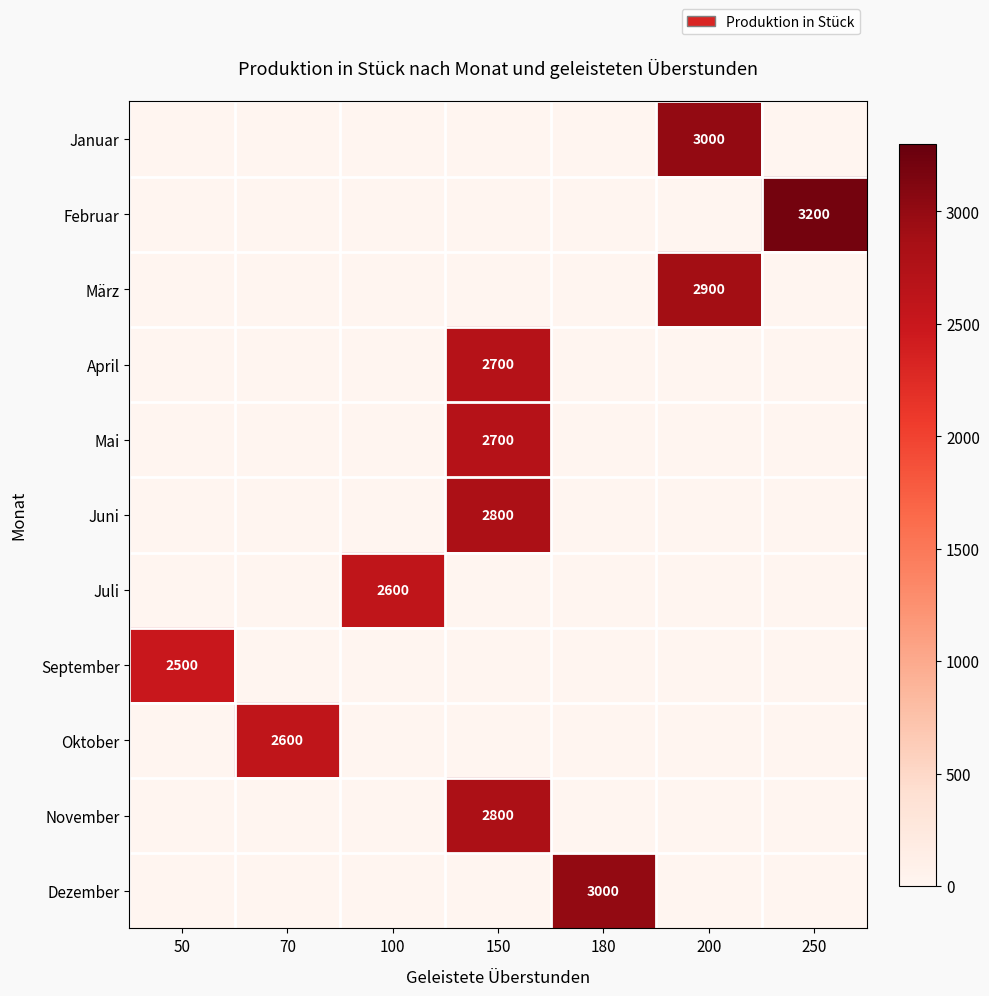

What is the approximate value of Juni at 150?

2800